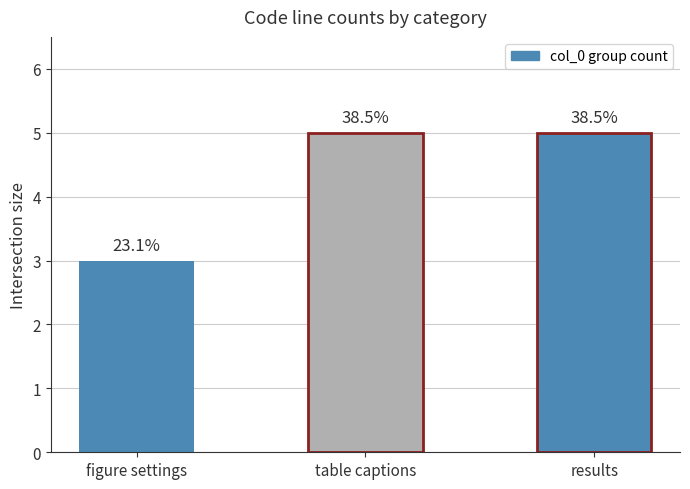

What is the change in value from figure settings to results?

+2